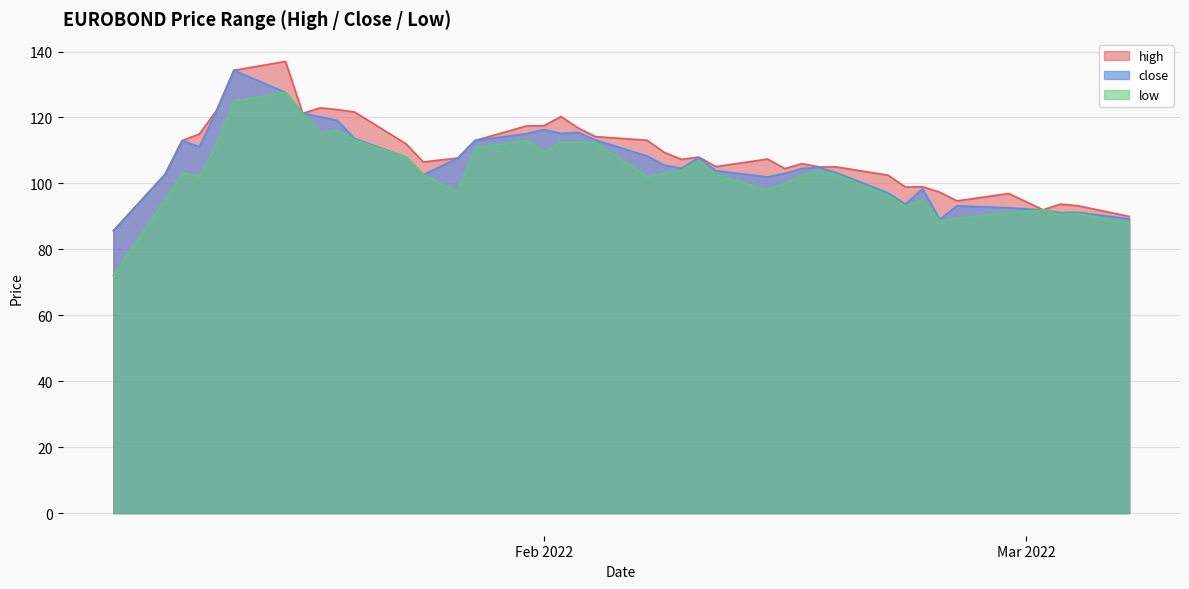

How many data points in high are less than 107?

18